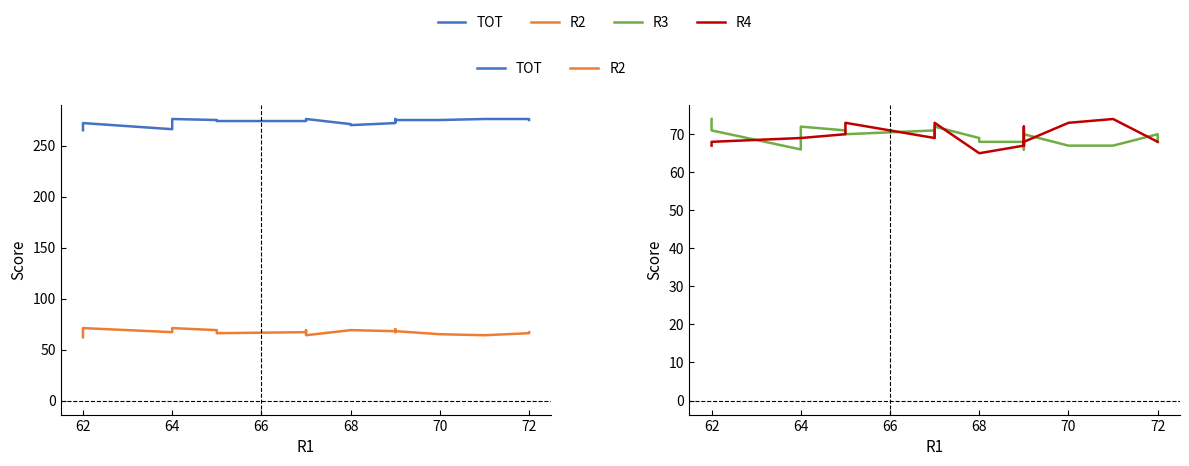

What is the value of the TOT point at the 9th from the left?

276